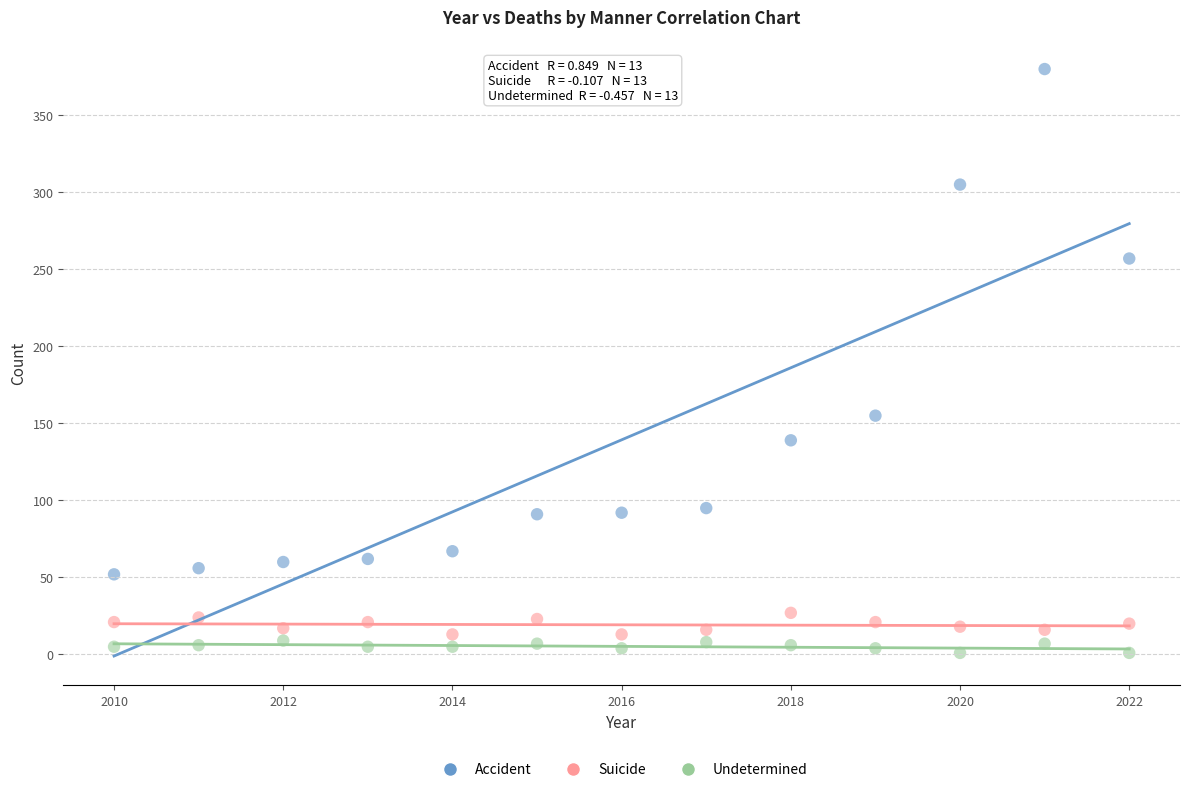

What are all the series names shown in the legend?

Accident, Suicide, Undetermined